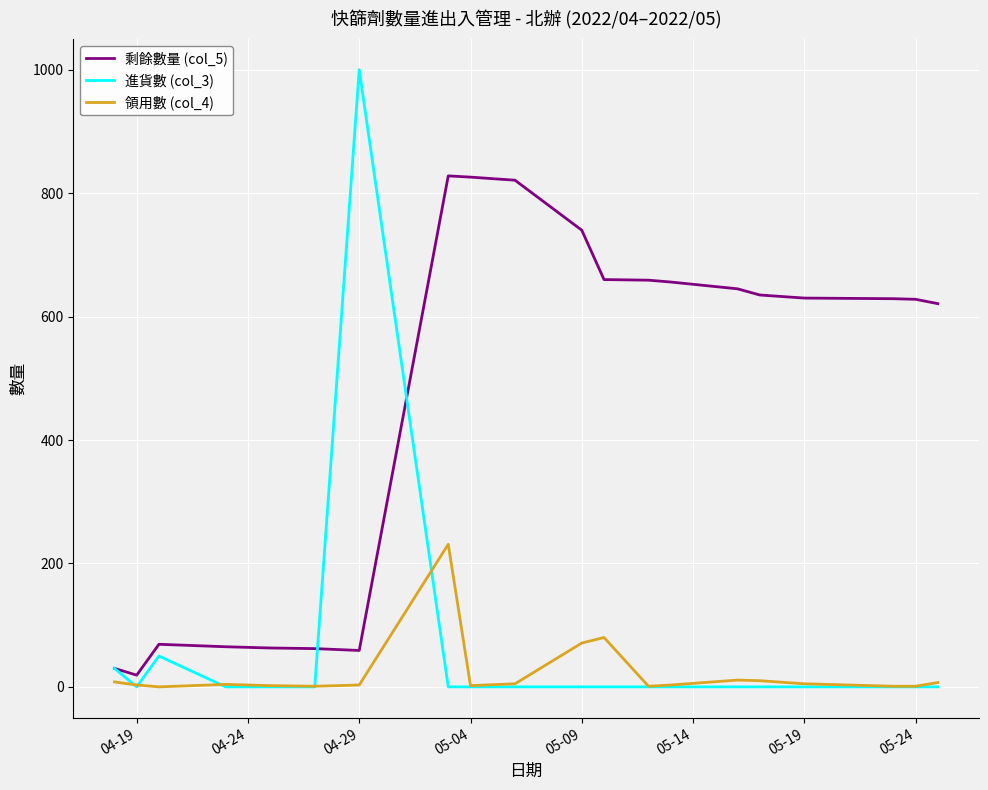

What is the difference between the maximum and minimum values in the 剩餘數量 (col_5) series?

809